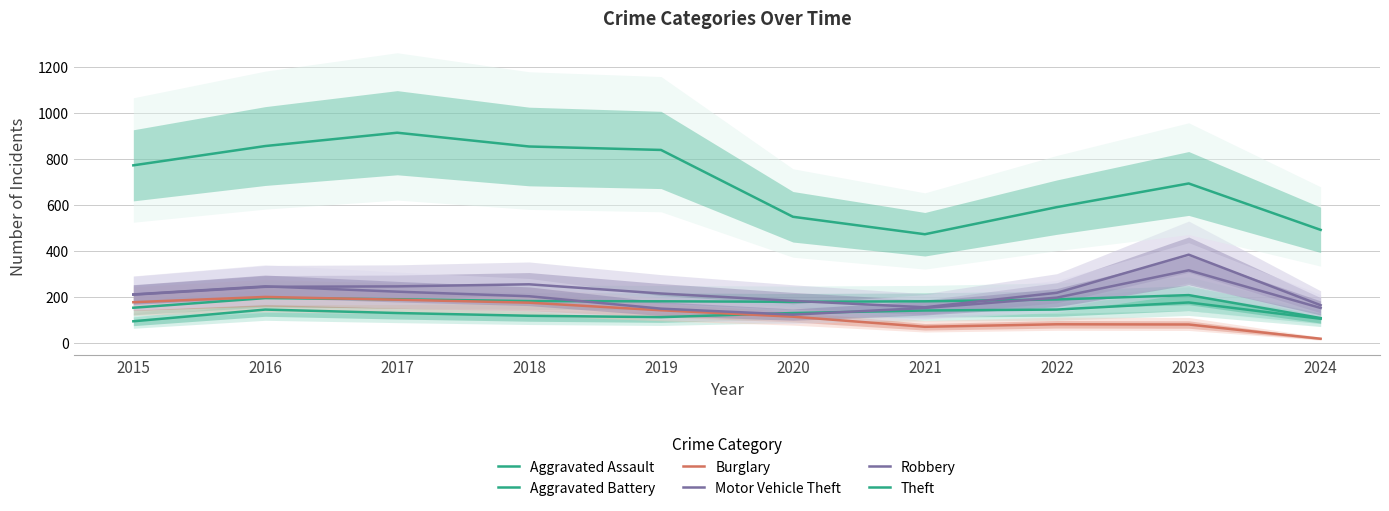

What is the total value across all series at 2018?

1794